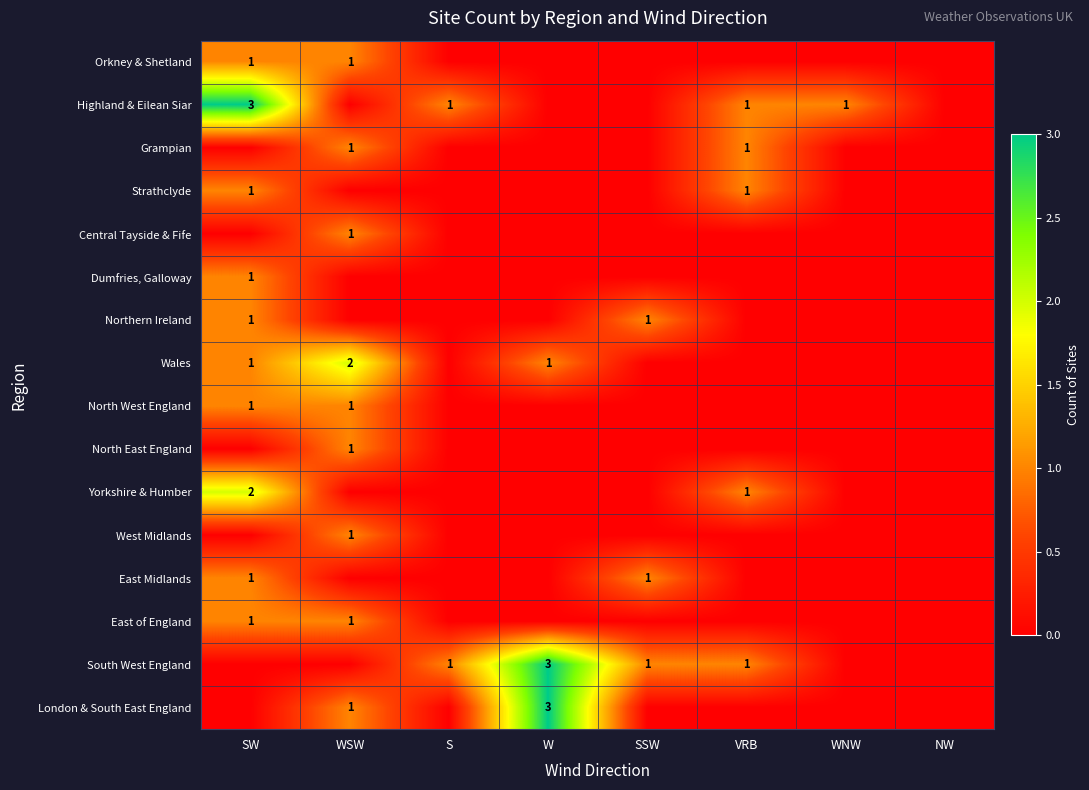

The value of East of England at WSW is 1. True or false?

True